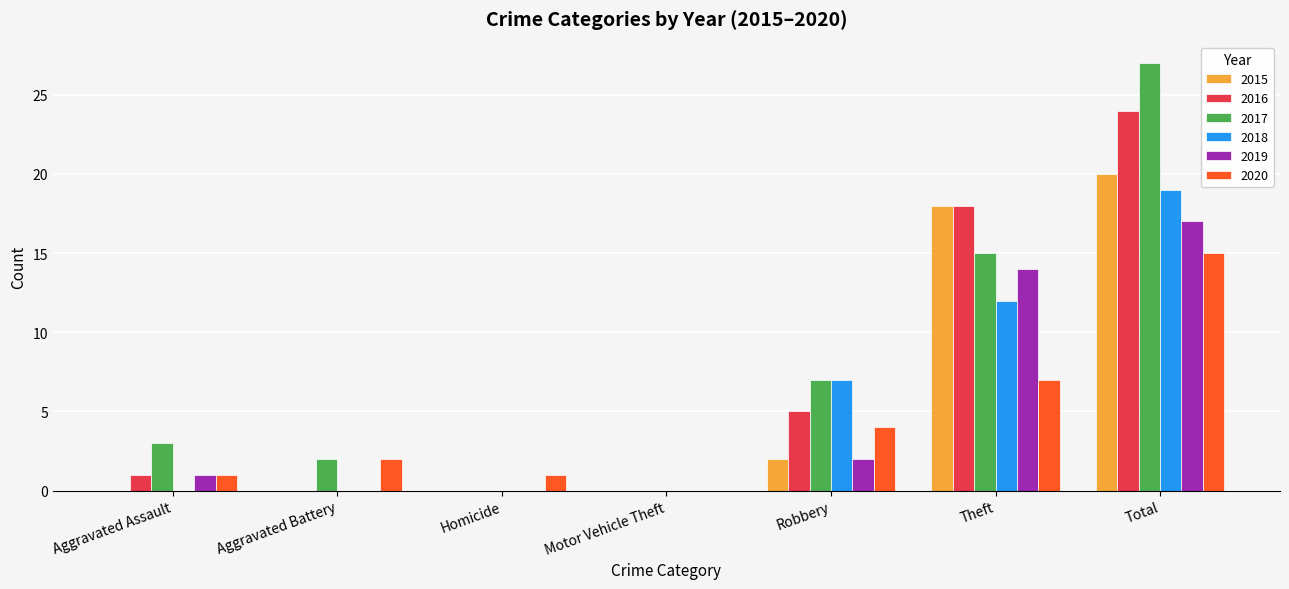

What is the average value of the 2016 series?

7